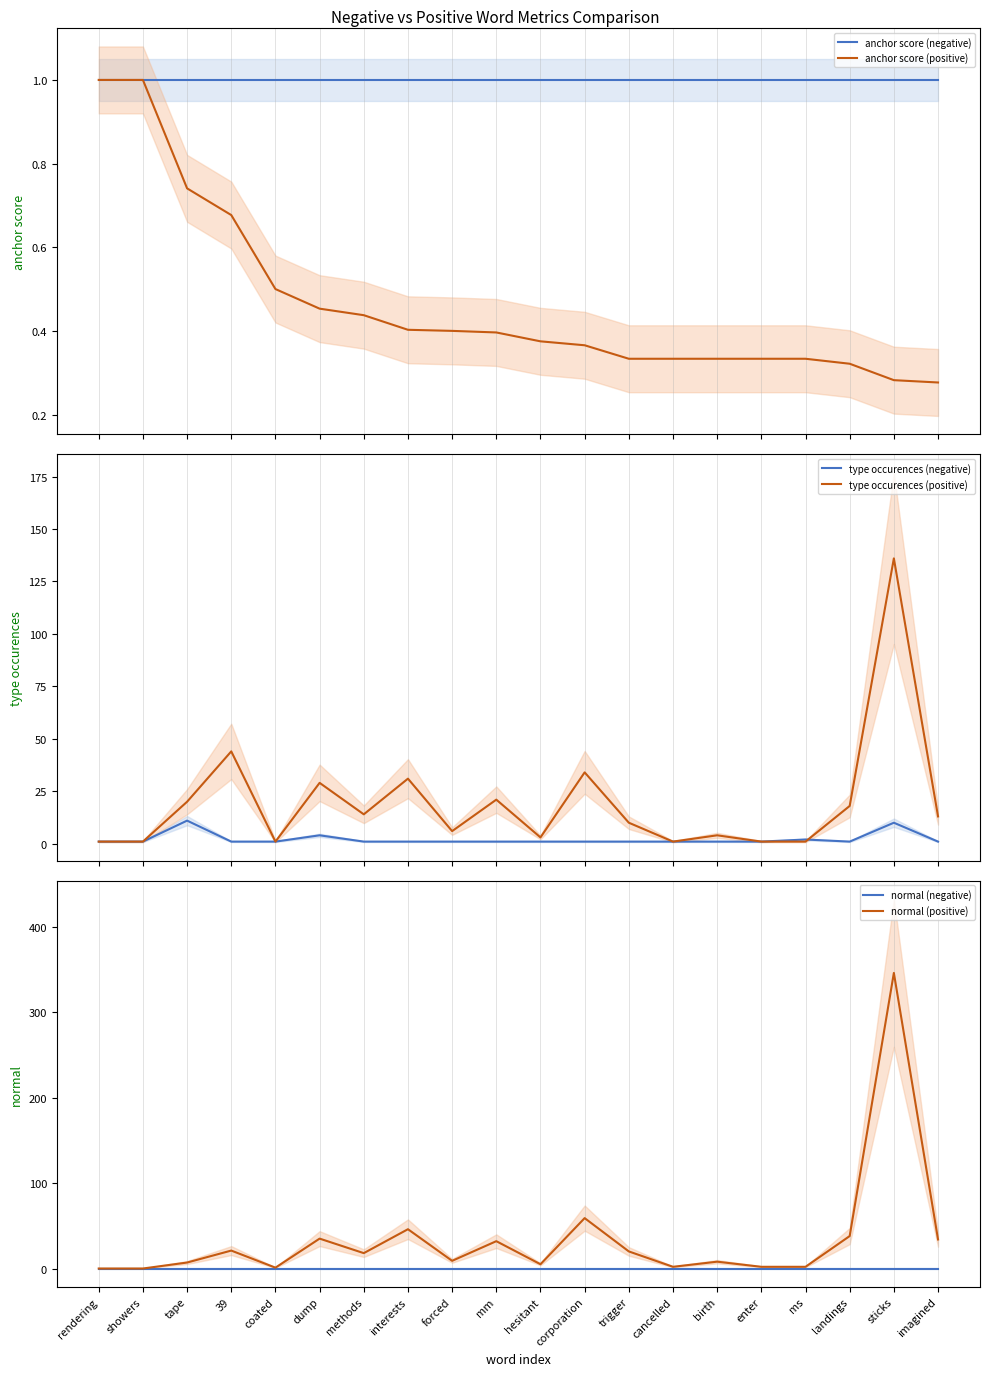

List the series in order of their peak value, highest first.

normal (positive), type occurences (positive), type occurences (negative), anchor score (negative), anchor score (positive), normal (negative)